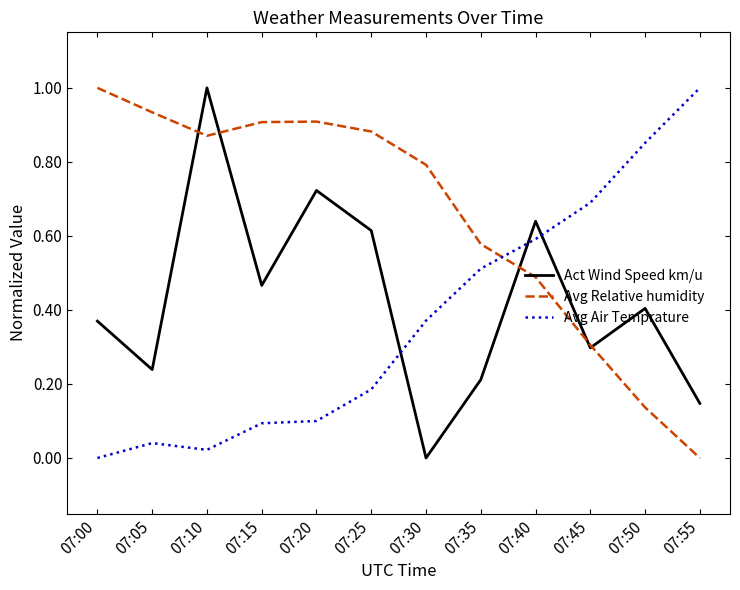

Rank the series by their average value, from highest to lowest.

Avg Relative humidity, Act Wind Speed km/u, Avg Air Temprature